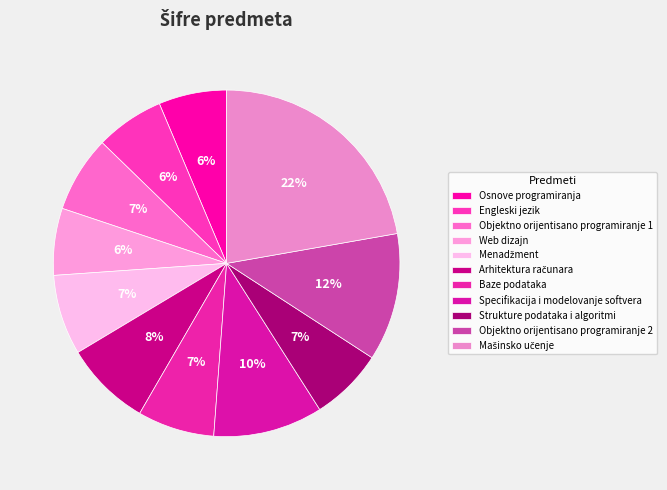

Is Objektno orijentisano programiranje 1 the majority of the pie?

No